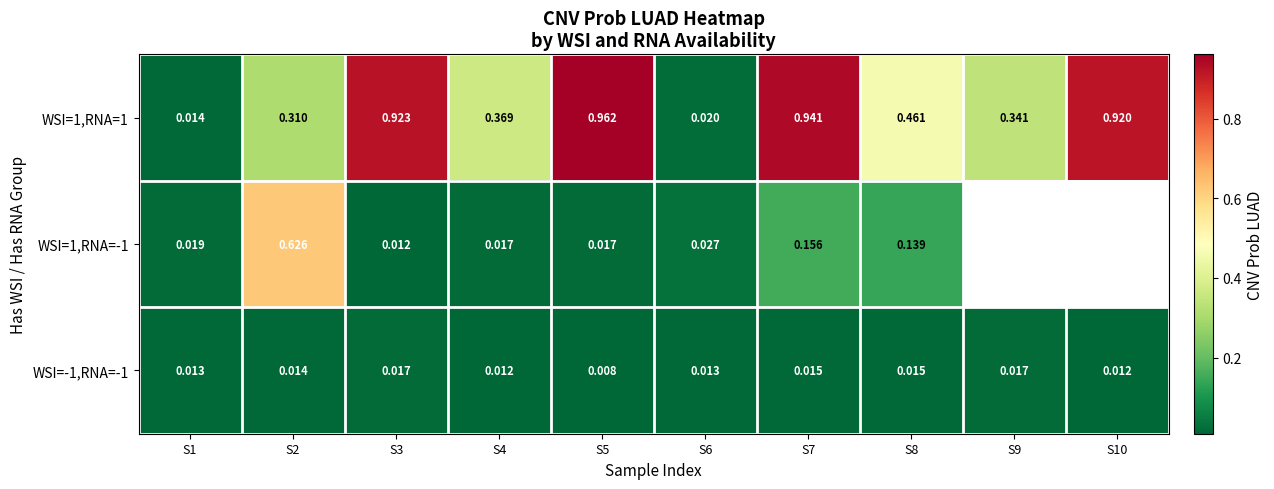

Is the value of WSI=1,RNA=1 at S9 greater than the value of WSI=-1,RNA=-1 at S7?

Yes